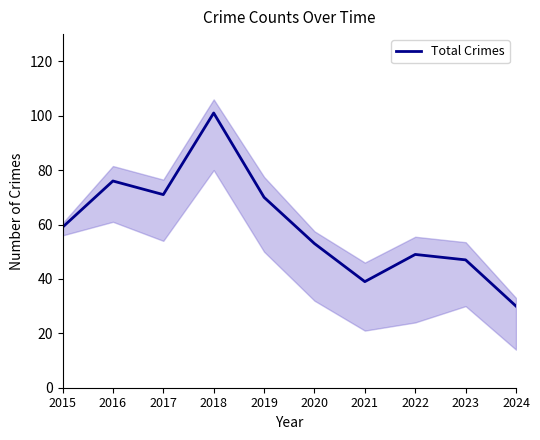

What is the change in value from 2019 to 2024?

-40